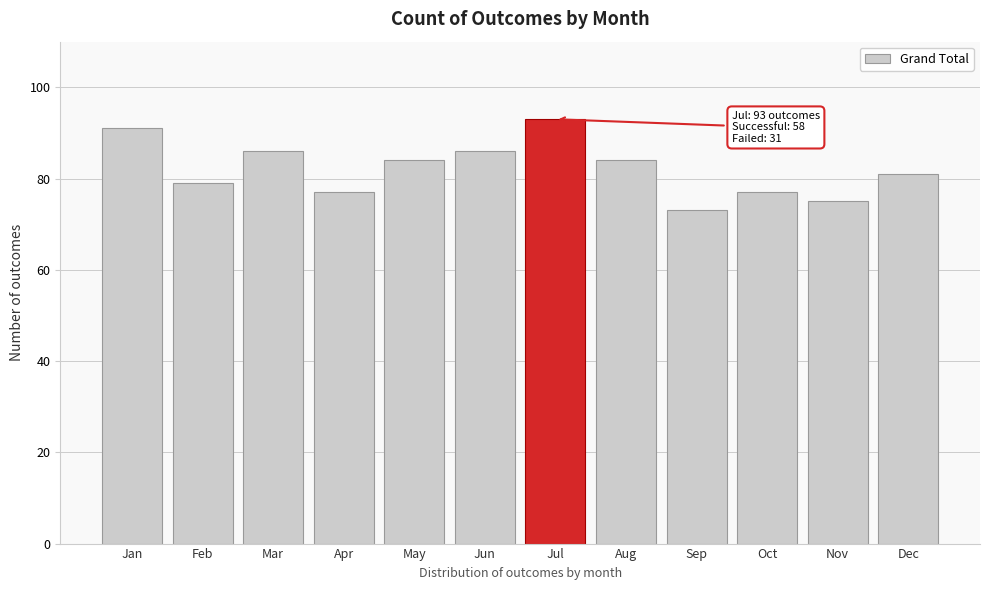

Reading left to right, list all the values displayed in this chart.

Jan=91	Feb=79	Mar=86	Apr=77	May=84	Jun=86	Jul=93	Aug=84	Sep=73	Oct=77	Nov=75	Dec=81